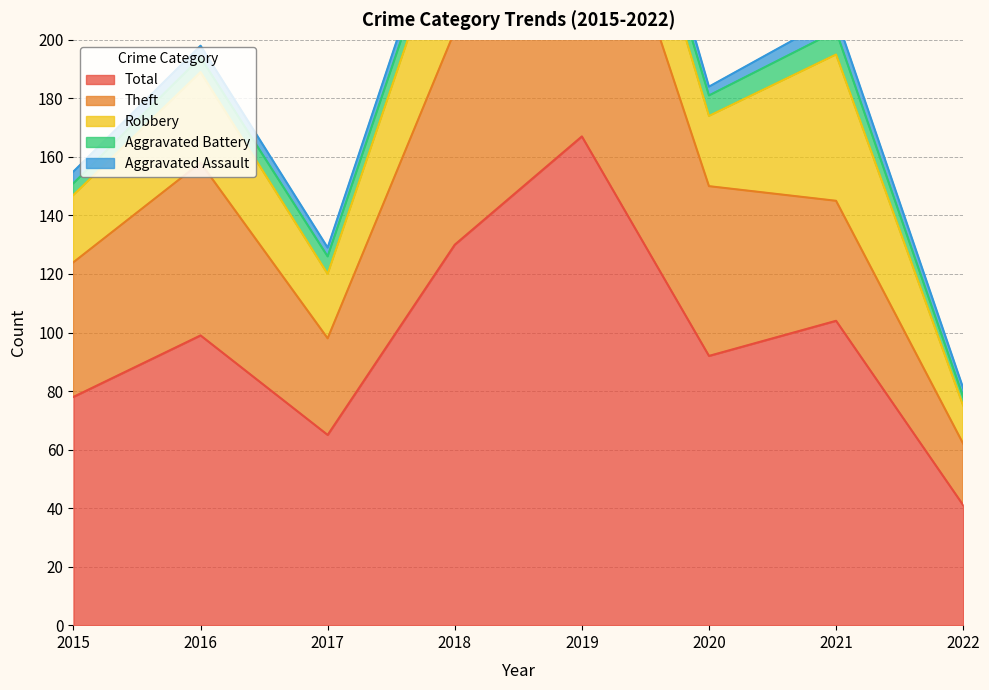

Reading right to left, transcribe all the data shown in this chart.

Aggravated Assault: 3	5	3	9	5	3	4	4
Aggravated Battery: 3	8	7	6	7	6	5	4
Robbery: 13	50	24	38	44	22	31	23
Theft: 21	41	58	114	73	33	59	46
Total: 41	104	92	167	130	65	99	78